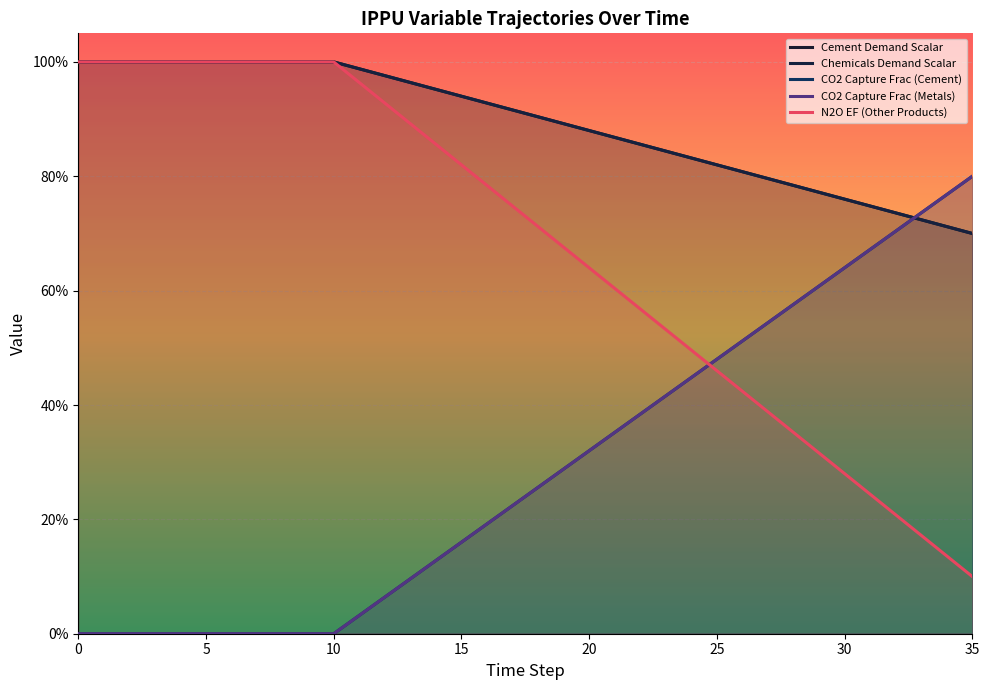

True or false: frac_ippu_production_with_co2_capture_c2 has more than 2 points higher than both neighbors.

False